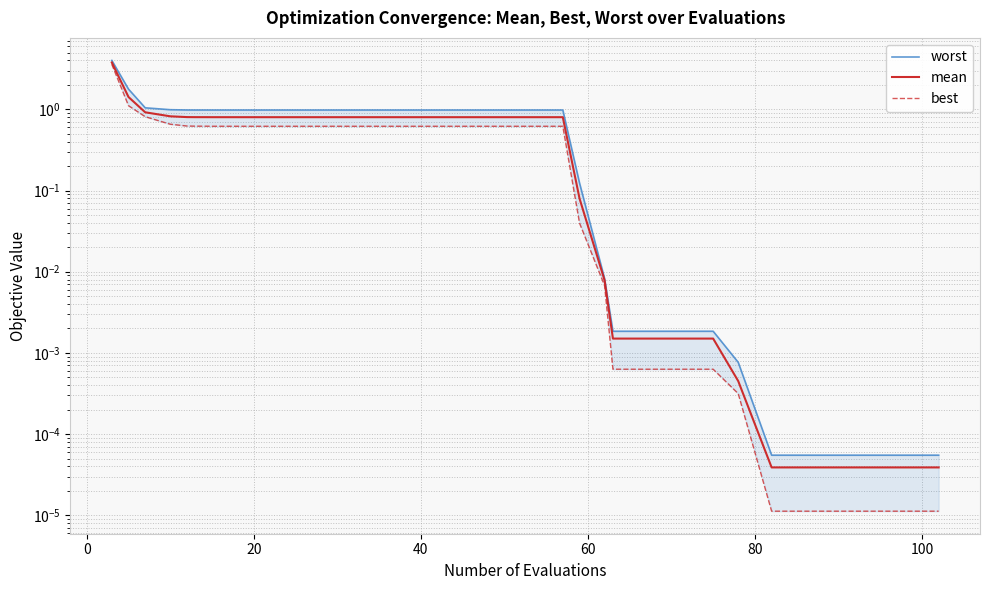

What is the average value of the mean series?

0.6